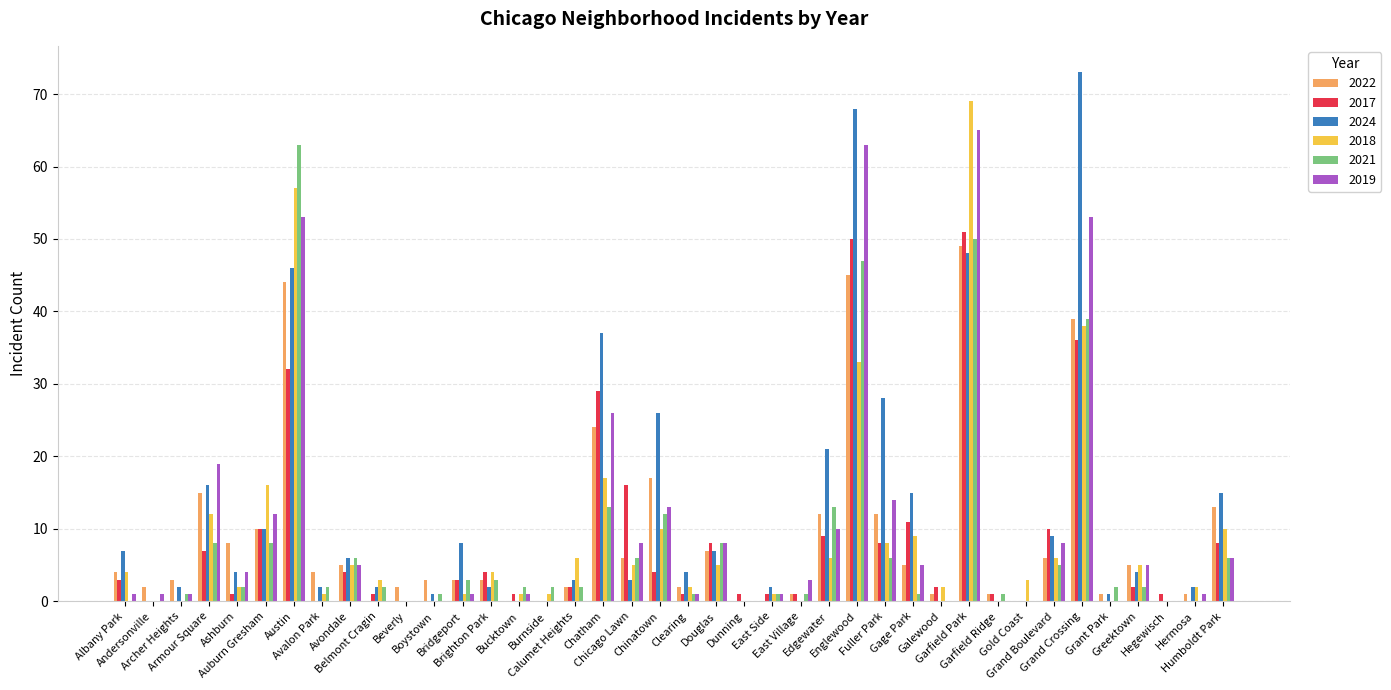

Is it true that 2024 equals 21 at Edgewater?

True